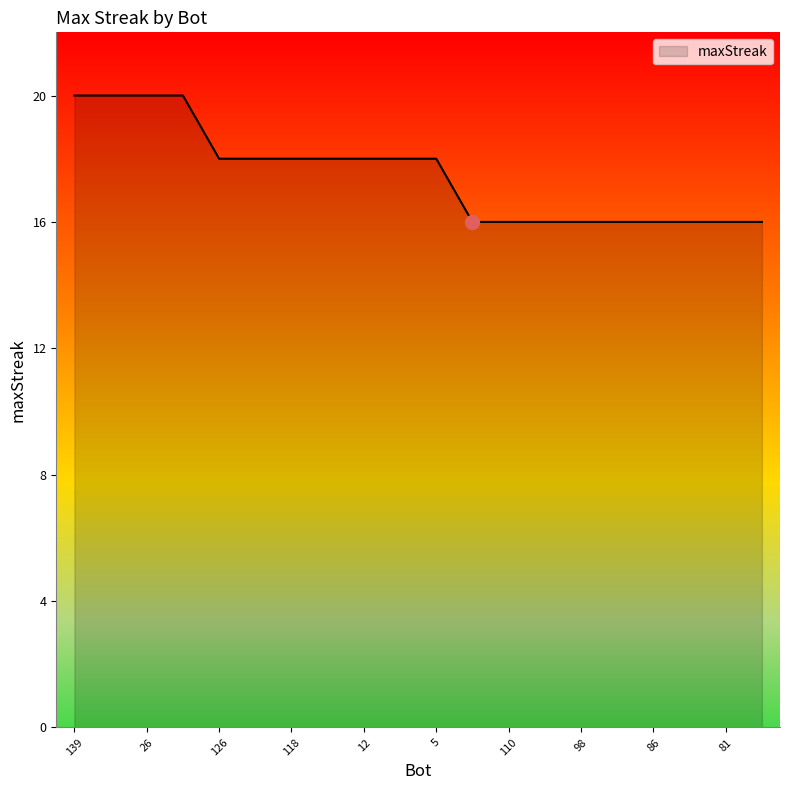

Reading right to left, list all the values displayed in this chart.

16	16	16	16	16	16	16	16	16	18	18	18	18	18	18	18	20	20	20	20